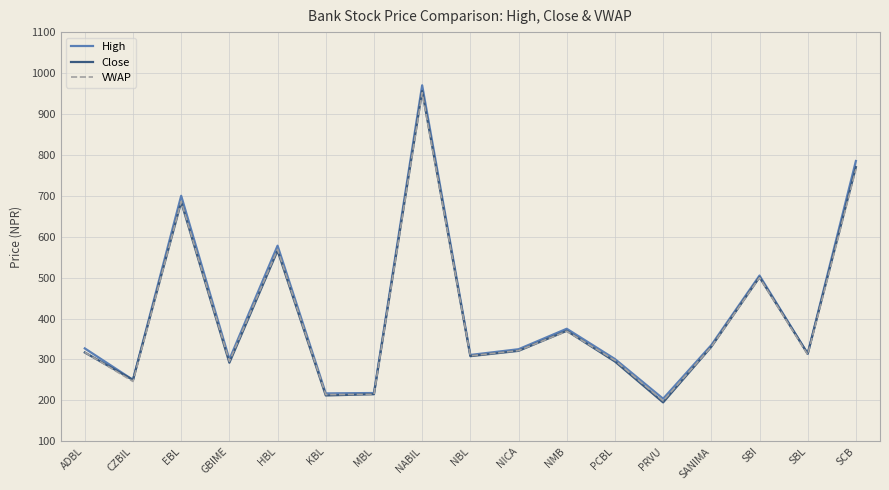

Is it true that VWAP equals 411.8 at PCBL?

False